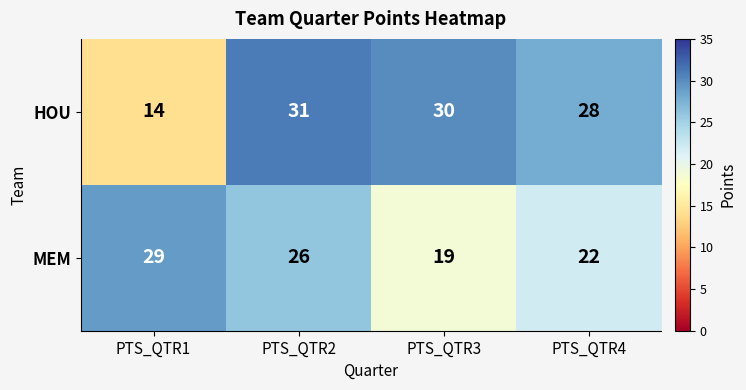

What is the highest value of the MEM series?

29